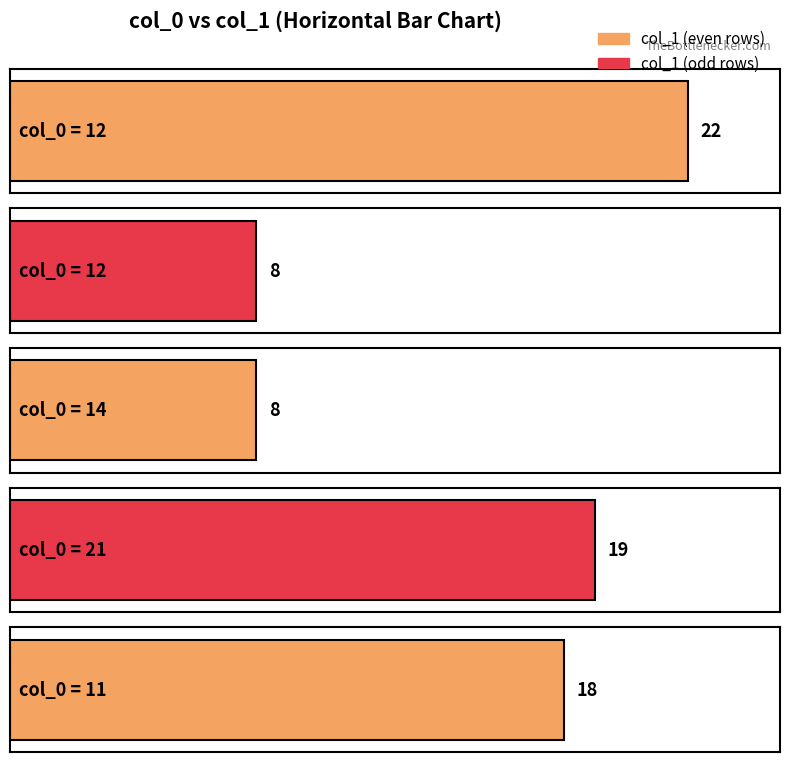

What is the smallest value displayed?

8